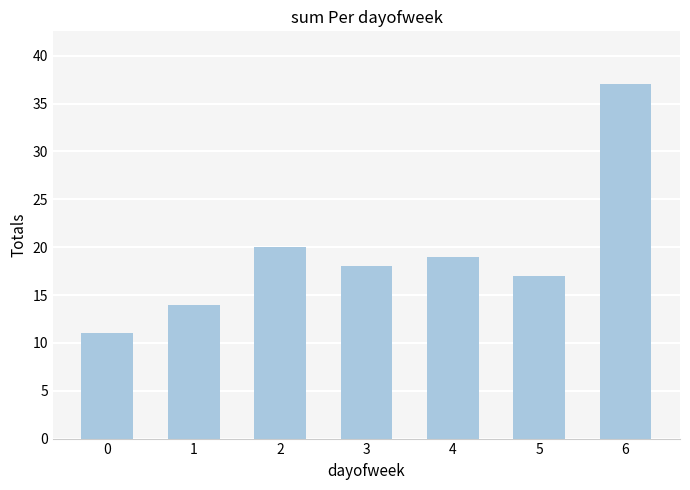

How many categories are shown in the chart?

7